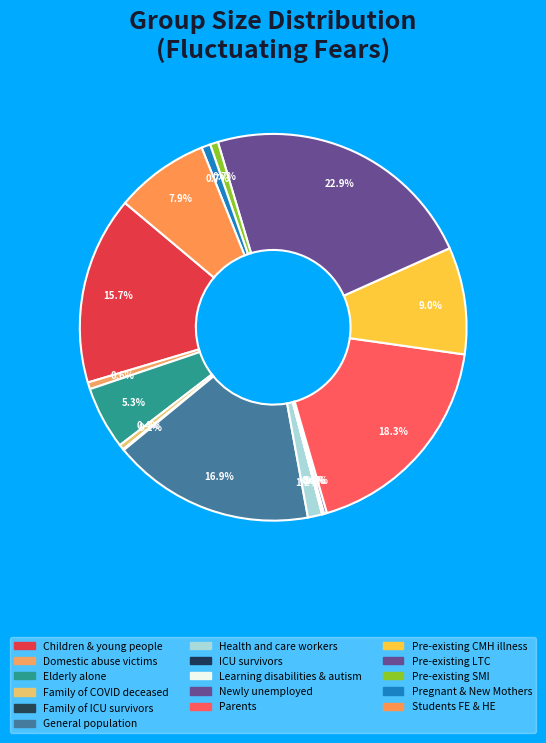

Does any single category account for the majority?

No